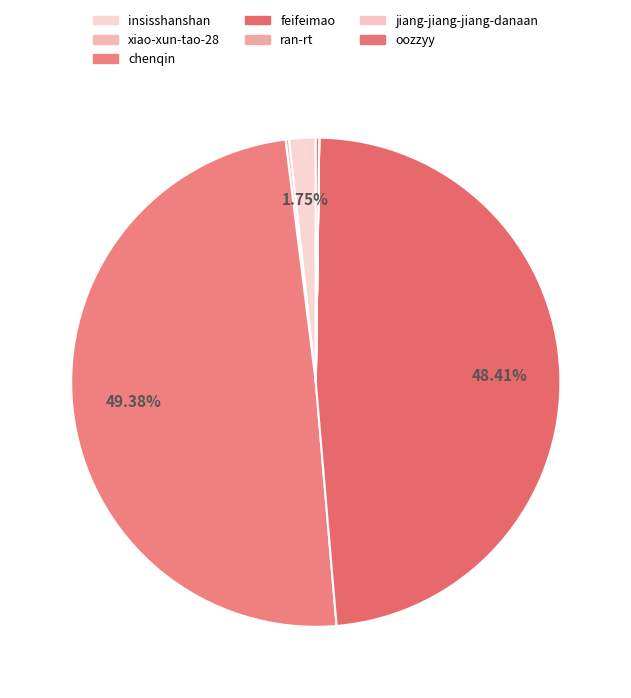

Does any single category account for the majority?

No